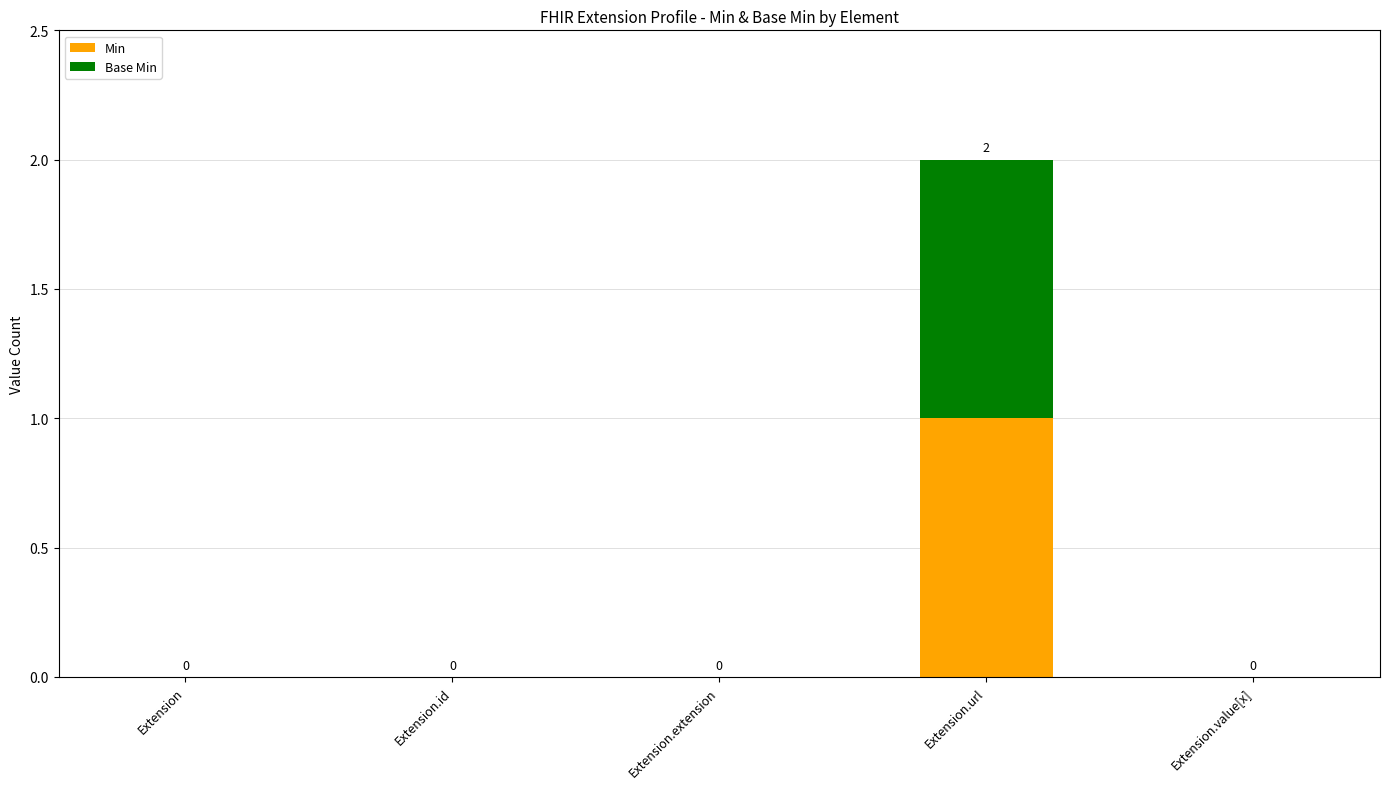

Are the bars horizontal?

No